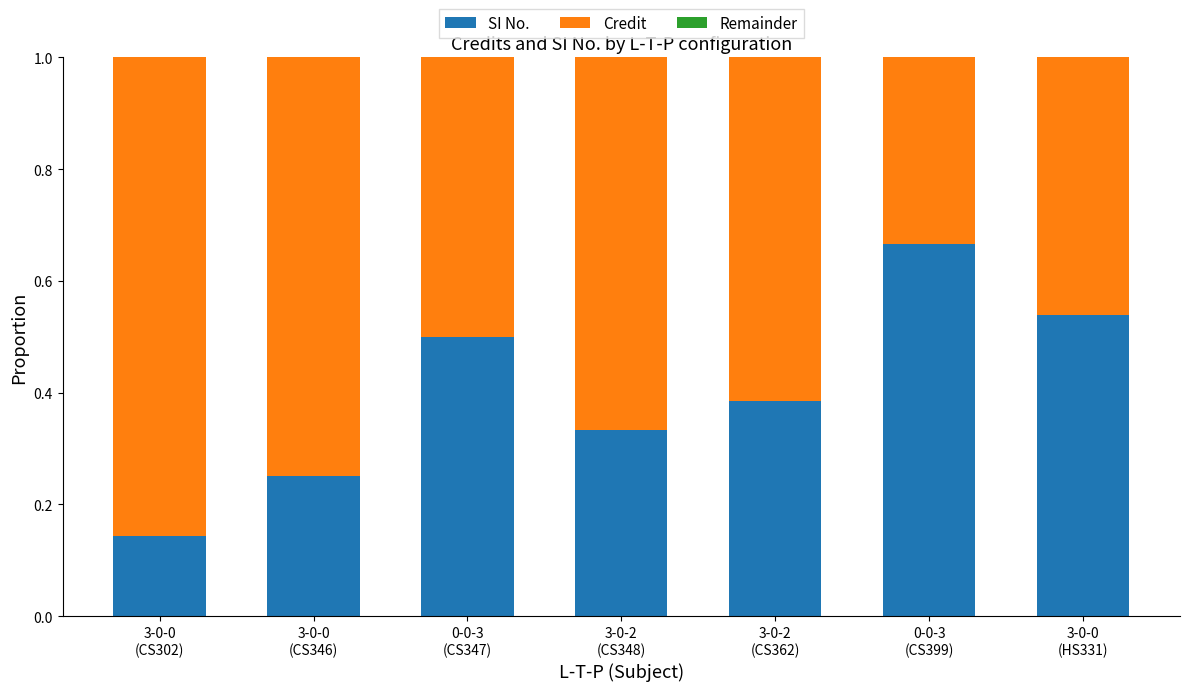

Does the chart contain stacked bars?

Yes